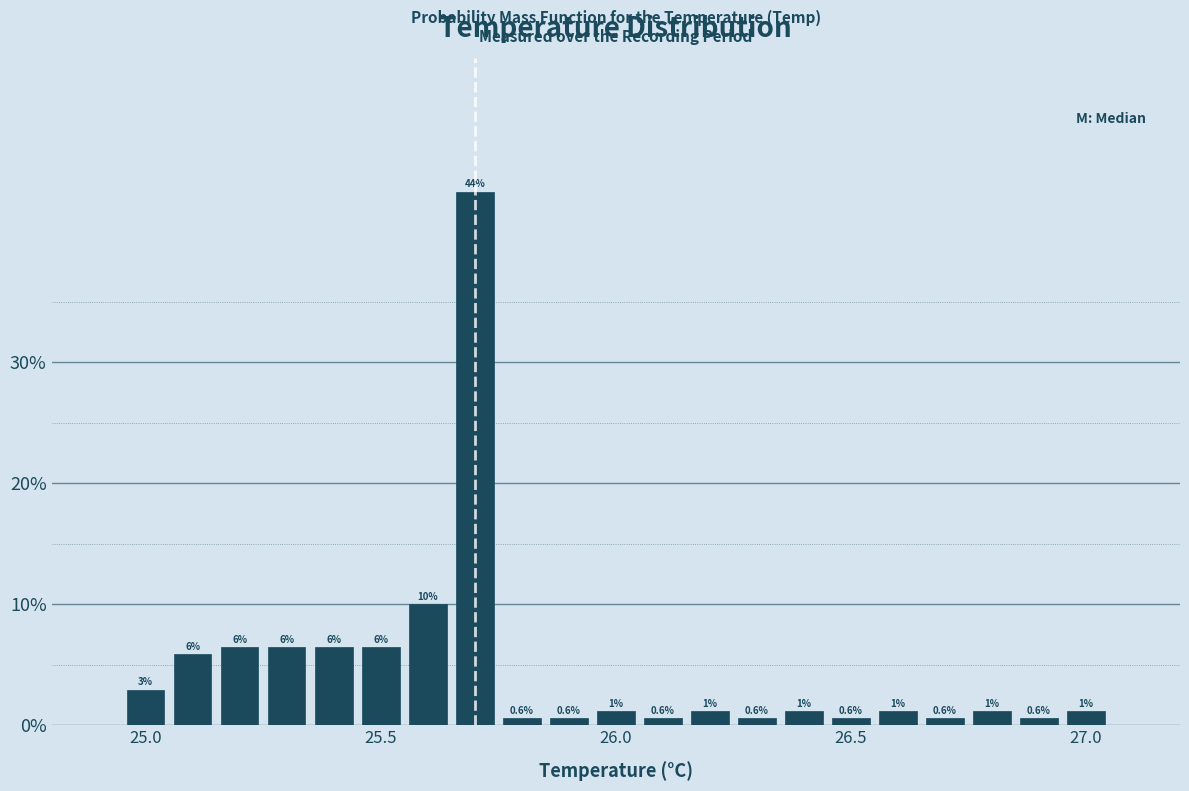

Read against the x-axis, roughly where is the centre of the tallest bar?

25.70